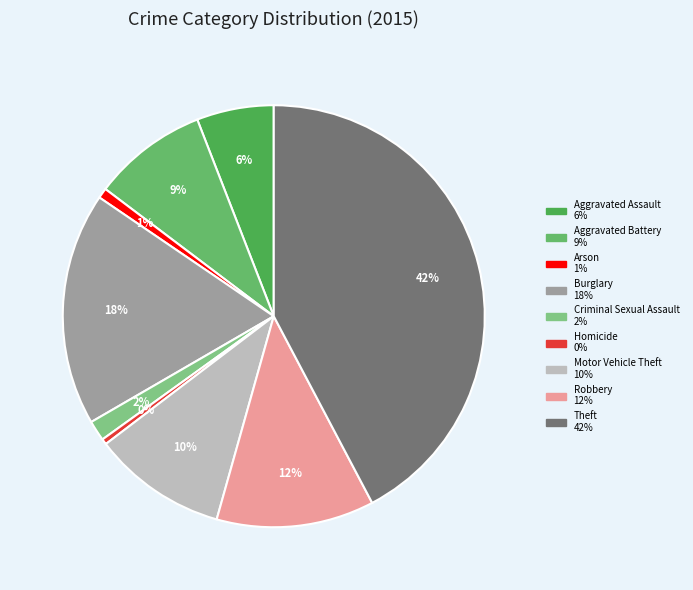

Which category has the biggest portion of the pie?

Theft